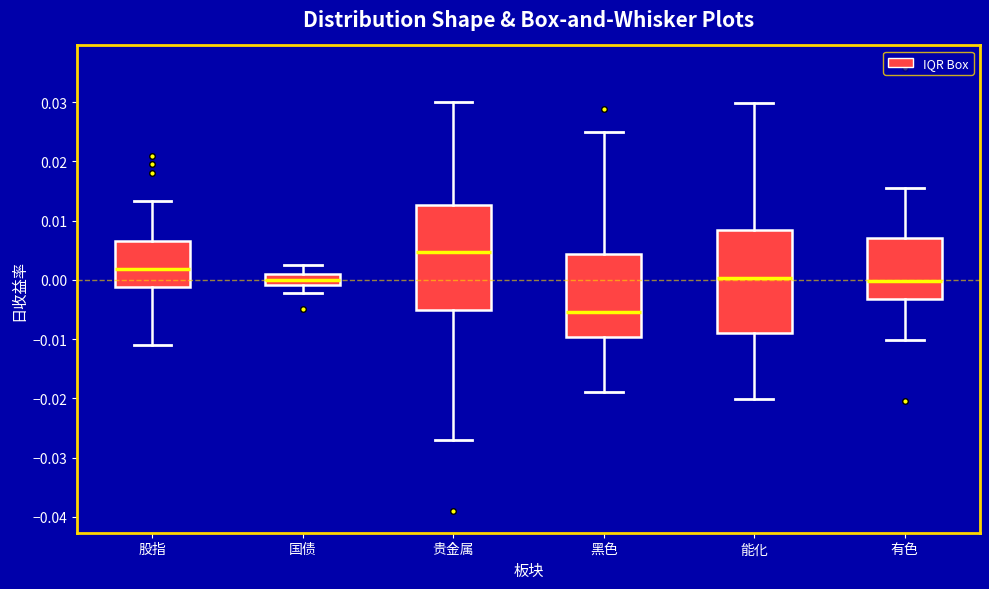

Reading left to right, transcribe this box plot: for each box, give where its median line is, the range the box spans, and where its two whiskers end, as read against the y-axis. The values are not printed on the chart, so give them approximately, as read against the axis.

股指: median 0.002, box -0.001 to 0.006, whiskers -0.011 to 0.013
国债: median 0.000, box -0.001 to 0.001, whiskers -0.002 to 0.003
贵金属: median 0.005, box -0.005 to 0.013, whiskers -0.027 to 0.030
黑色: median -0.005, box -0.010 to 0.004, whiskers -0.019 to 0.025
能化: median 0.000, box -0.009 to 0.008, whiskers -0.020 to 0.030
有色: median 0.000, box -0.003 to 0.007, whiskers -0.010 to 0.015